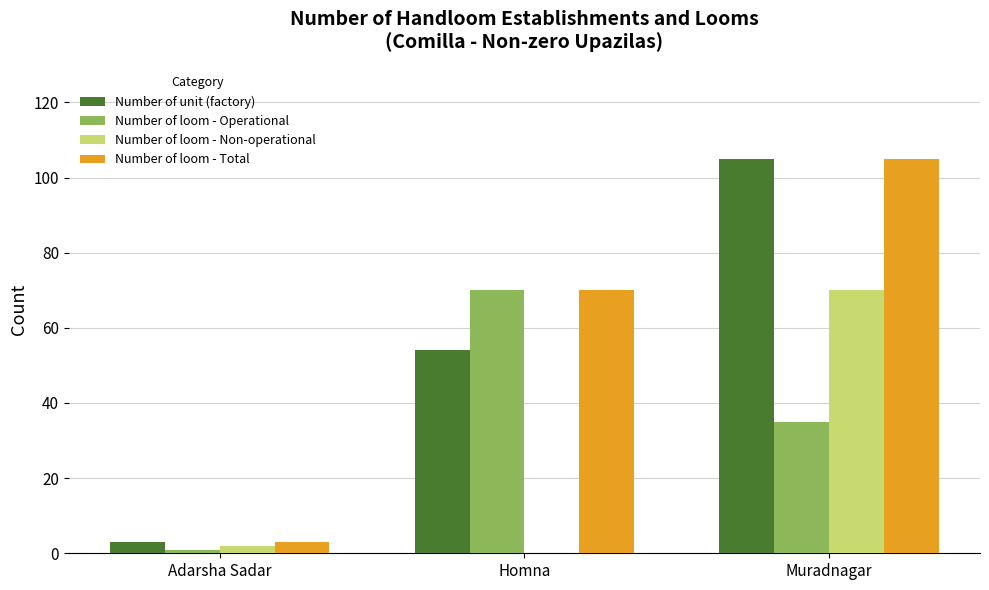

True or false: Number of loom - Total has a value of 105 at Muradnagar.

True